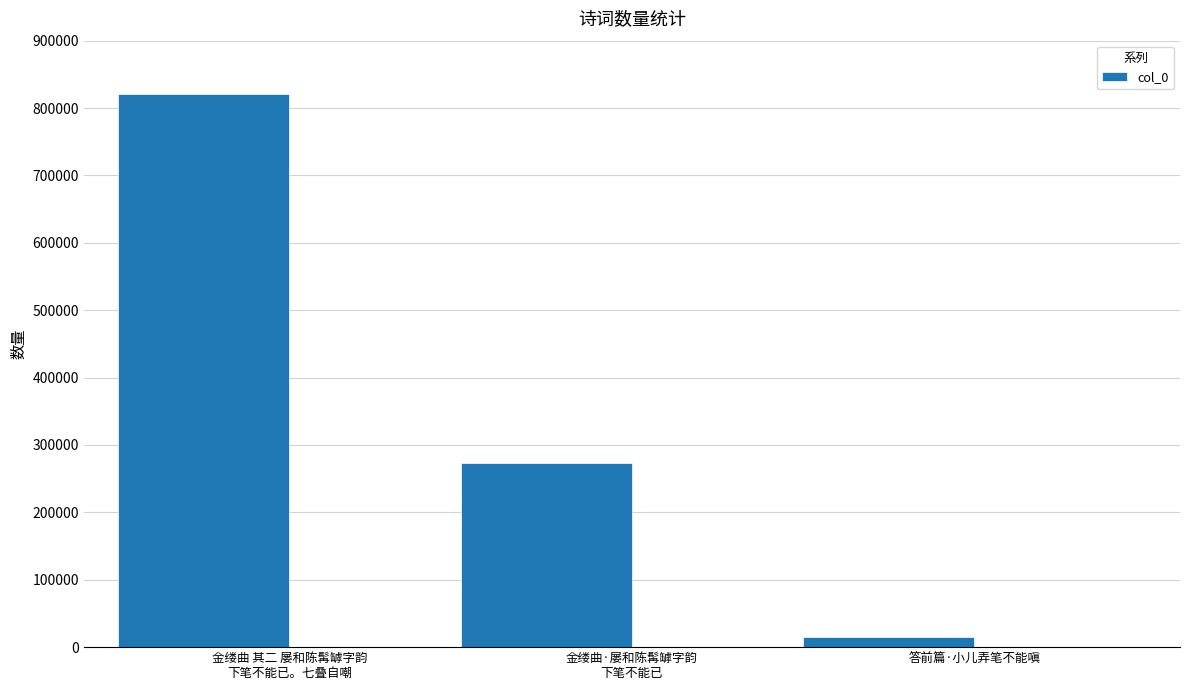

Between 金缕曲·屡和陈髯罅字韵
下笔不能已 and 金缕曲 其二 屡和陈髯罅字韵
下笔不能已。七叠自嘲, which is larger?

金缕曲 其二 屡和陈髯罅字韵
下笔不能已。七叠自嘲